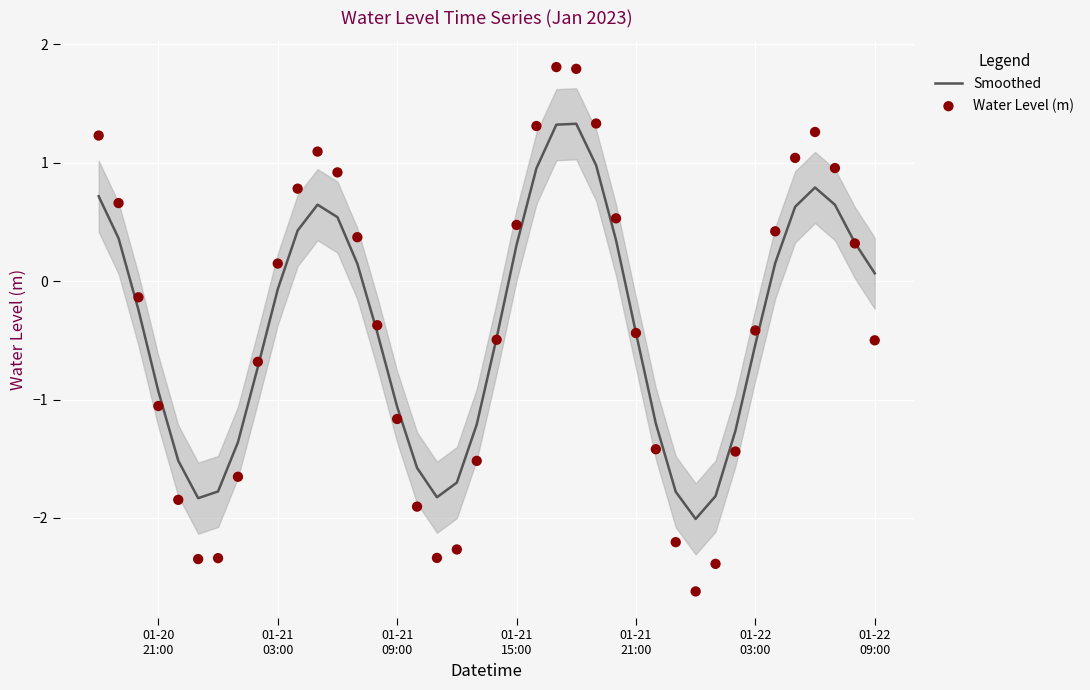

At how many categories does at least one series exceed -1?

26